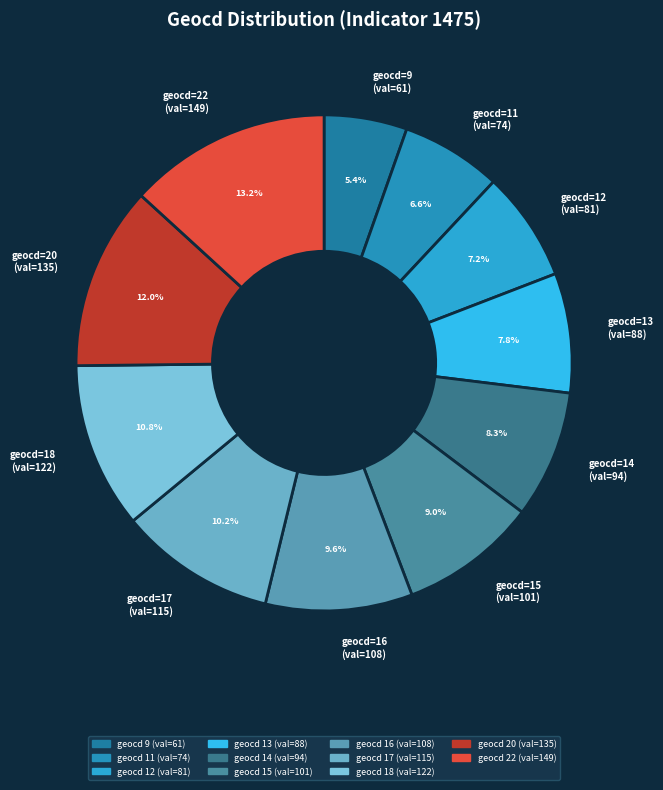

Is there any slice that represents more than half of the pie?

No